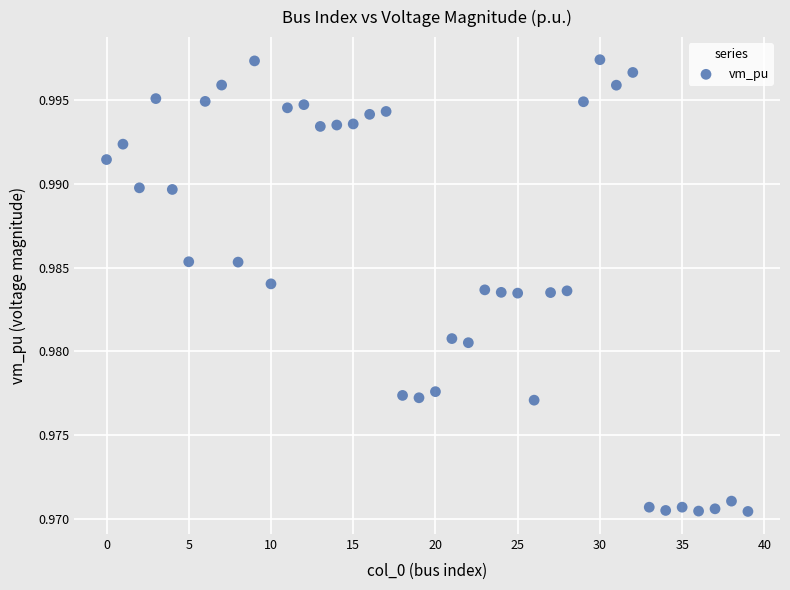

Count the number of points in this scatter plot.

40